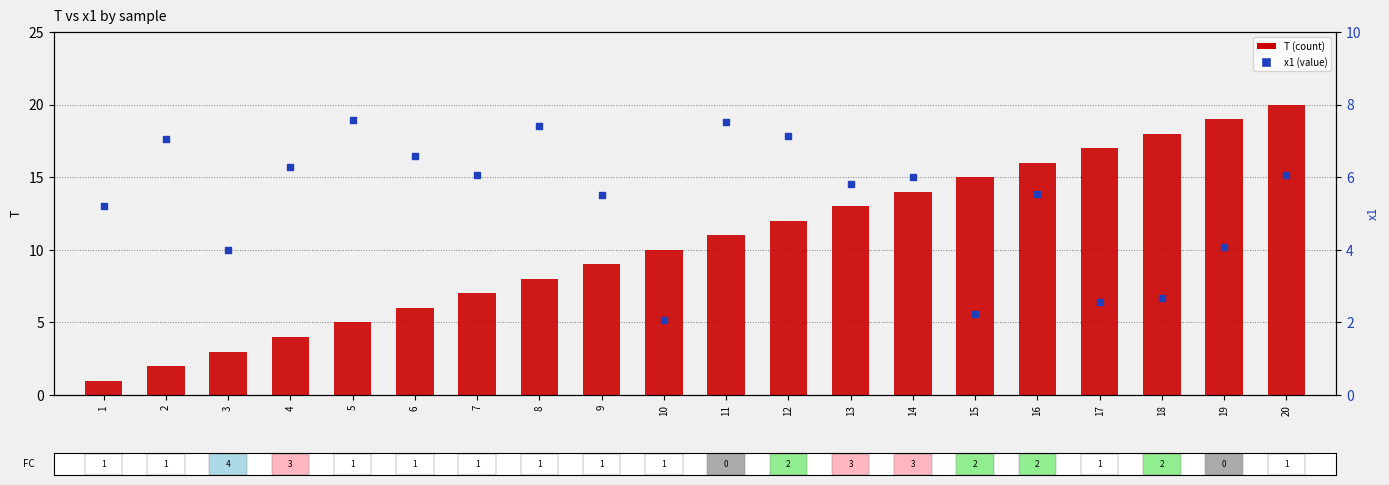

What is the total value across all series at 6?

12.6